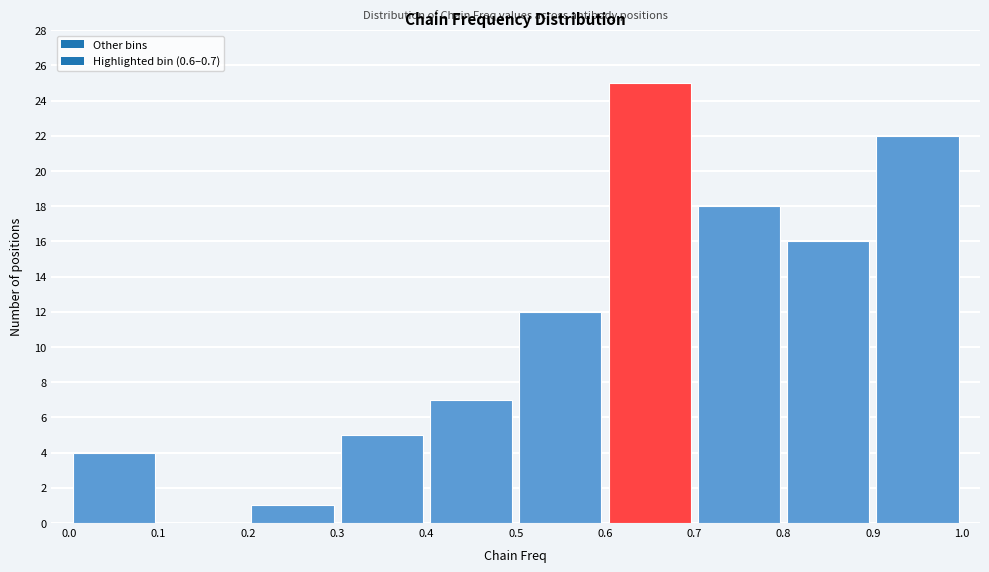

Over which range of the x-axis is the bar tallest?

0.6 to 0.7